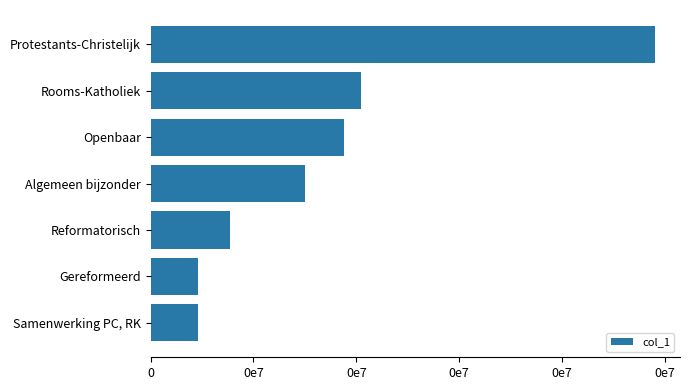

What is the difference between the maximum and minimum values?

11114